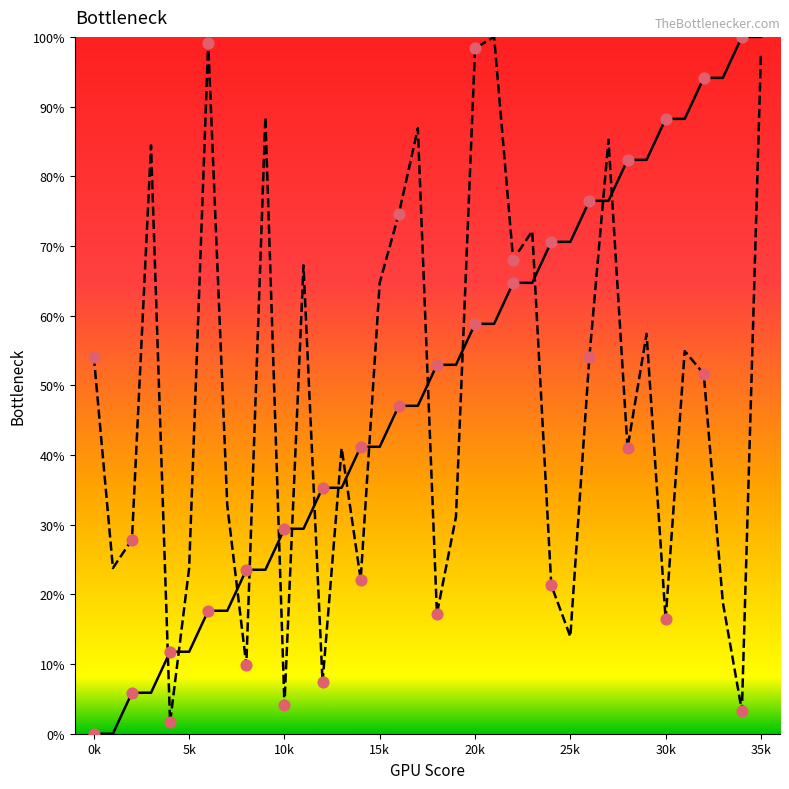

At which category is the sum across all series the highest?

35k